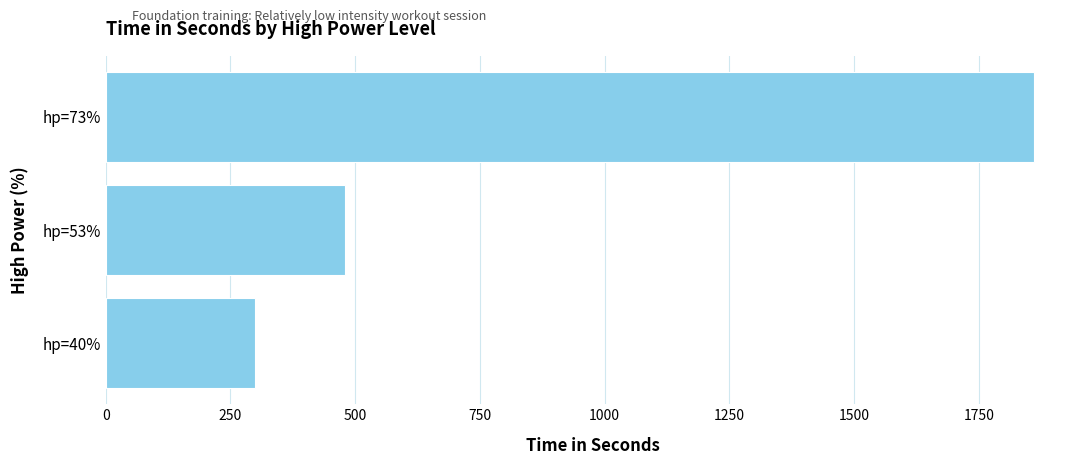

How many bars are there in total?

3